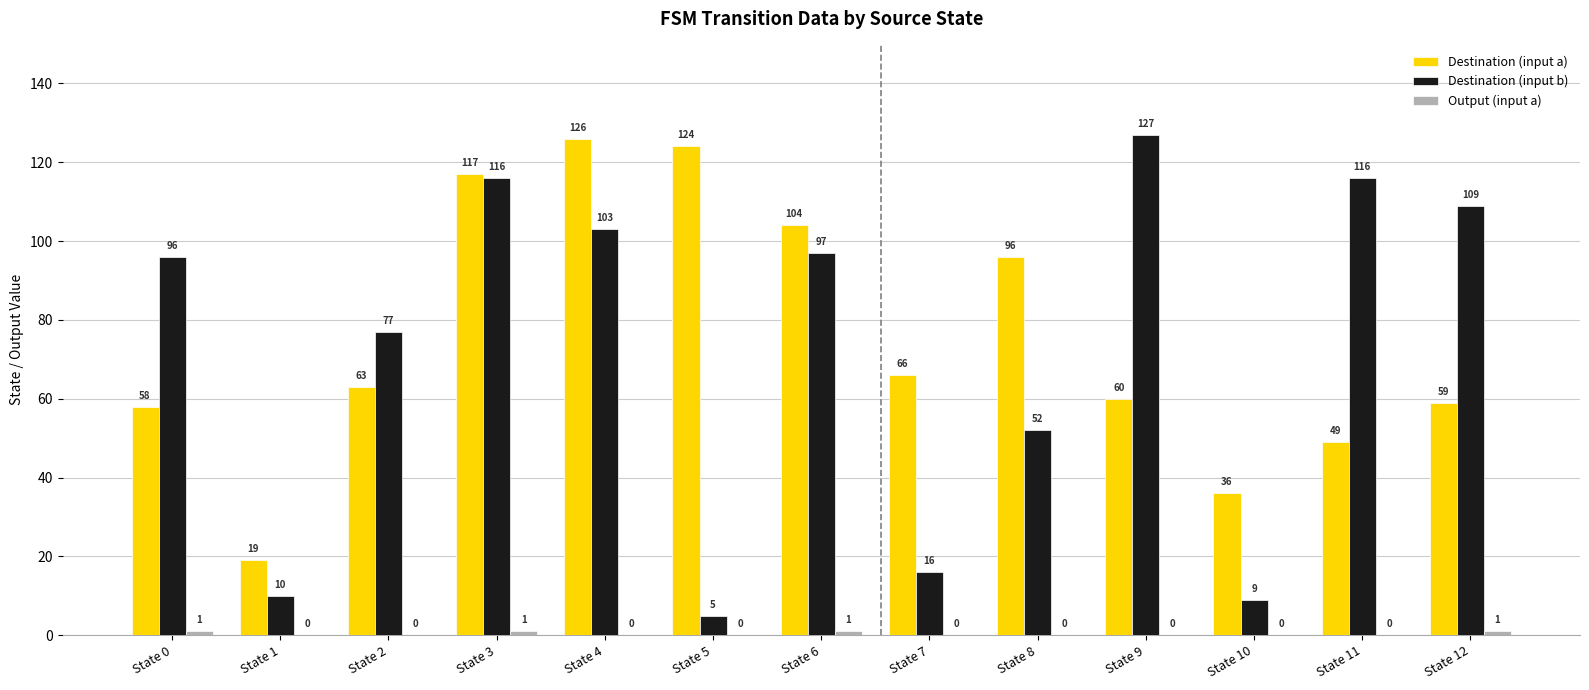

True or false: Destination (input a) has a value of 51 at State 6.

False